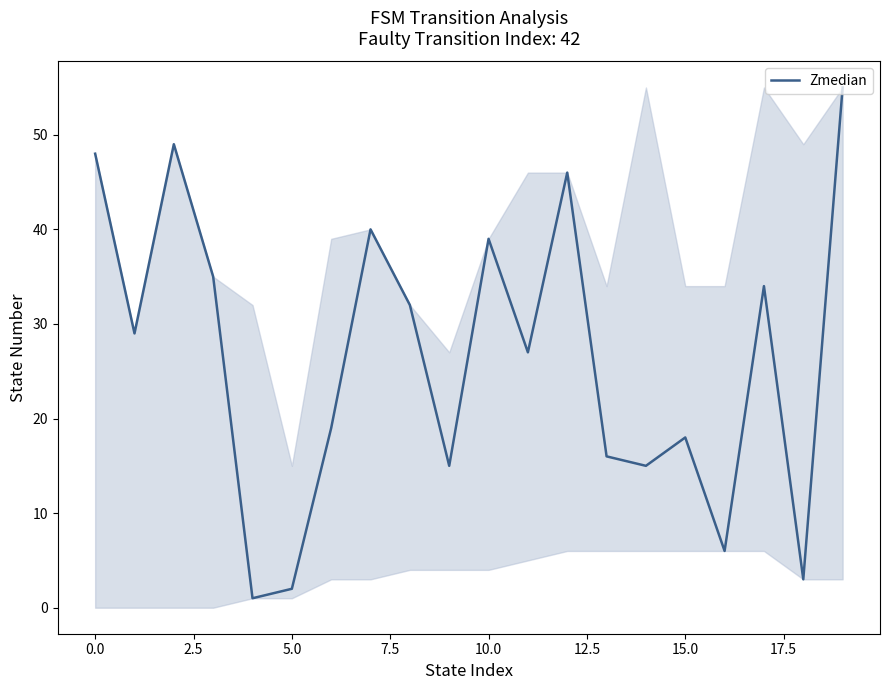

What is the greatest value displayed?

55